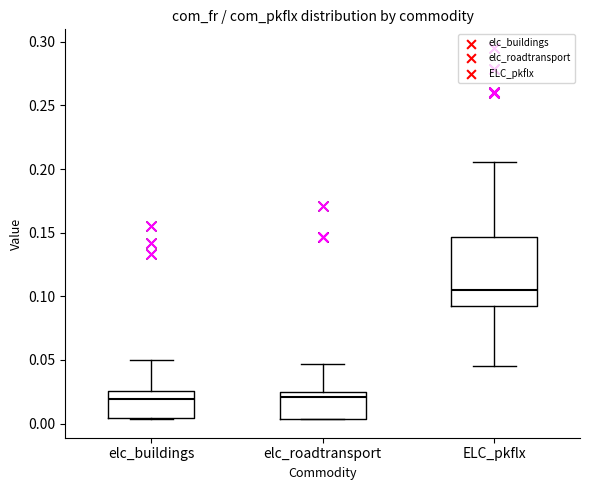

Where does the upper whisker of the box for elc_roadtransport end on the y-axis? The values are not printed on the chart, so give them approximately, as read against the axis.

0.045